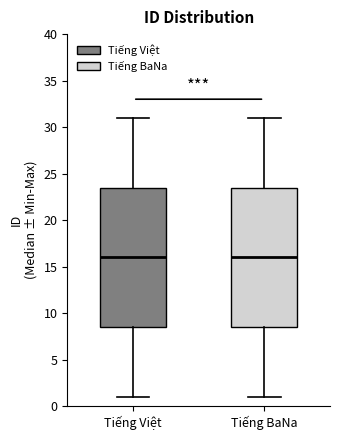

Reading left to right, transcribe this box plot: for each box, give where its median line is, the range the box spans, and where its two whiskers end, as read against the y-axis. The values are not printed on the chart, so give them approximately, as read against the axis.

Tiếng Việt: median 16.0, box 8.5 to 23.5, whiskers 1.0 to 31.0
Tiếng BaNa: median 16.0, box 8.5 to 23.5, whiskers 1.0 to 31.0